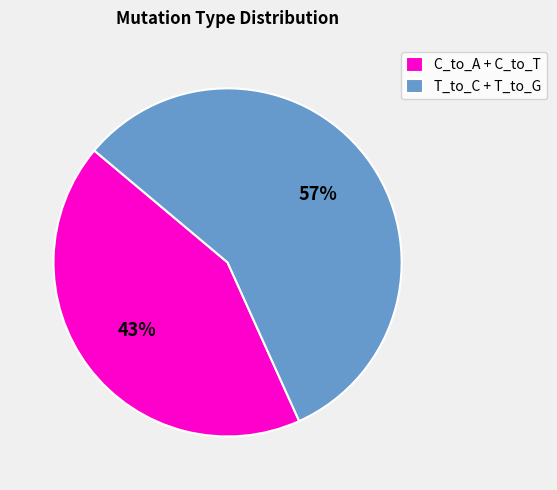

The C_to_A + C_to_T slice represents 43% of the pie. True or false?

True